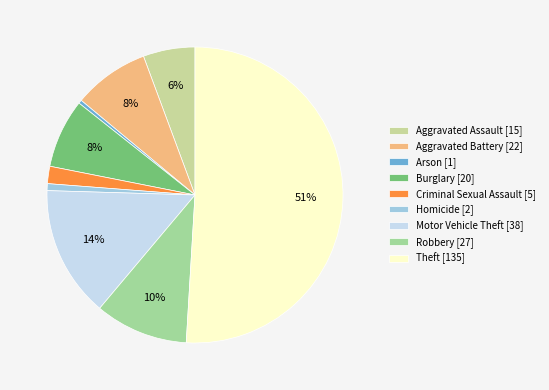

What percentage is NOT represented by Arson?

99.6%